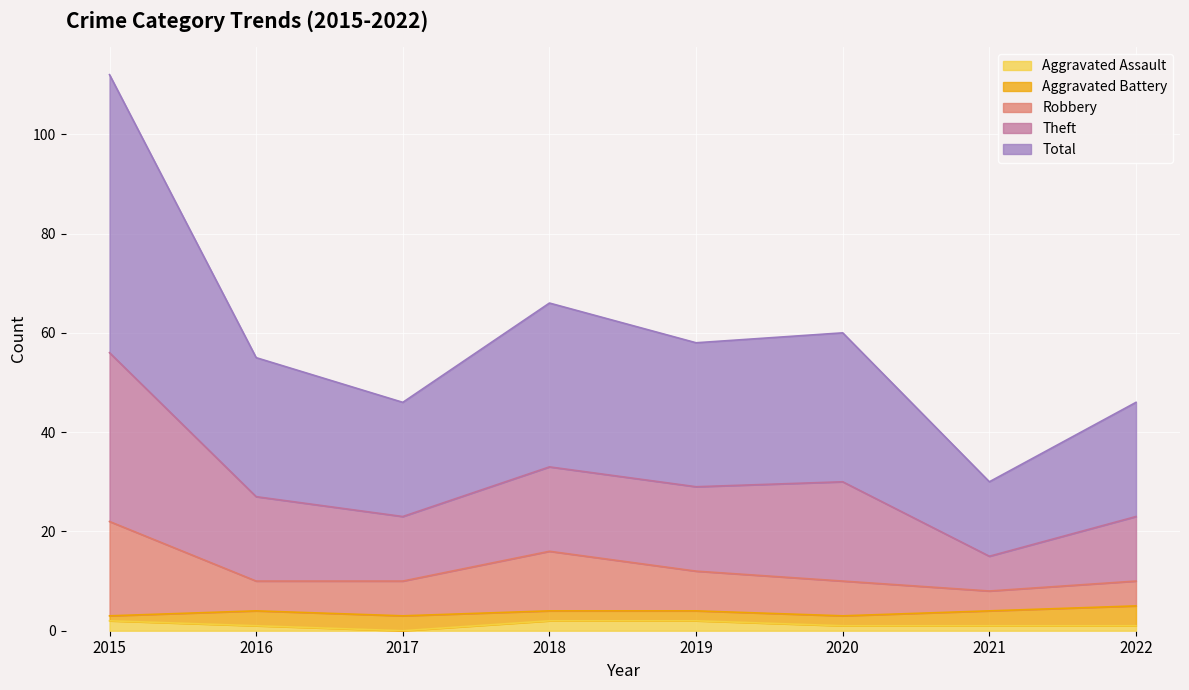

Is it true that Aggravated Assault equals 2 at 2019?

True